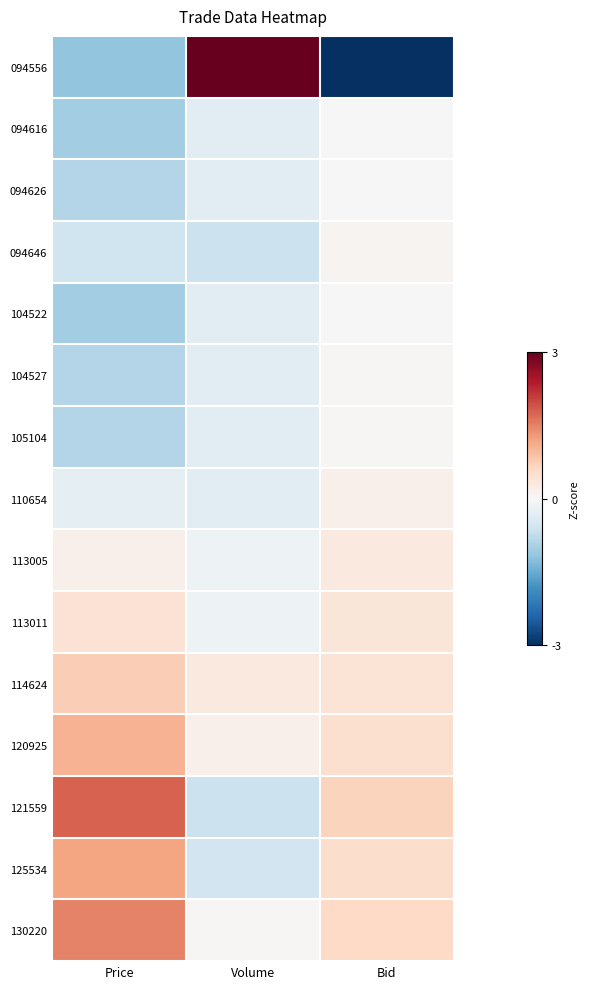

Reading right to left, extract all data points from this chart.

094556: Bid=-3.6	Volume=3.6	Price=-1.2
094616: Bid=0.0	Volume=-0.3	Price=-1.0
094626: Bid=0.0	Volume=-0.3	Price=-0.9
094646: Bid=0.1	Volume=-0.6	Price=-0.6
104522: Bid=0.0	Volume=-0.3	Price=-1.0
104527: Bid=0.0	Volume=-0.3	Price=-0.9
105104: Bid=0.0	Volume=-0.3	Price=-0.9
110654: Bid=0.1	Volume=-0.3	Price=-0.3
113005: Bid=0.3	Volume=-0.1	Price=0.1
113011: Bid=0.4	Volume=-0.1	Price=0.4
114624: Bid=0.4	Volume=0.3	Price=0.7
120925: Bid=0.5	Volume=0.1	Price=1.0
121559: Bid=0.7	Volume=-0.6	Price=1.8
125534: Bid=0.5	Volume=-0.6	Price=1.2
130220: Bid=0.6	Volume=0.0	Price=1.5